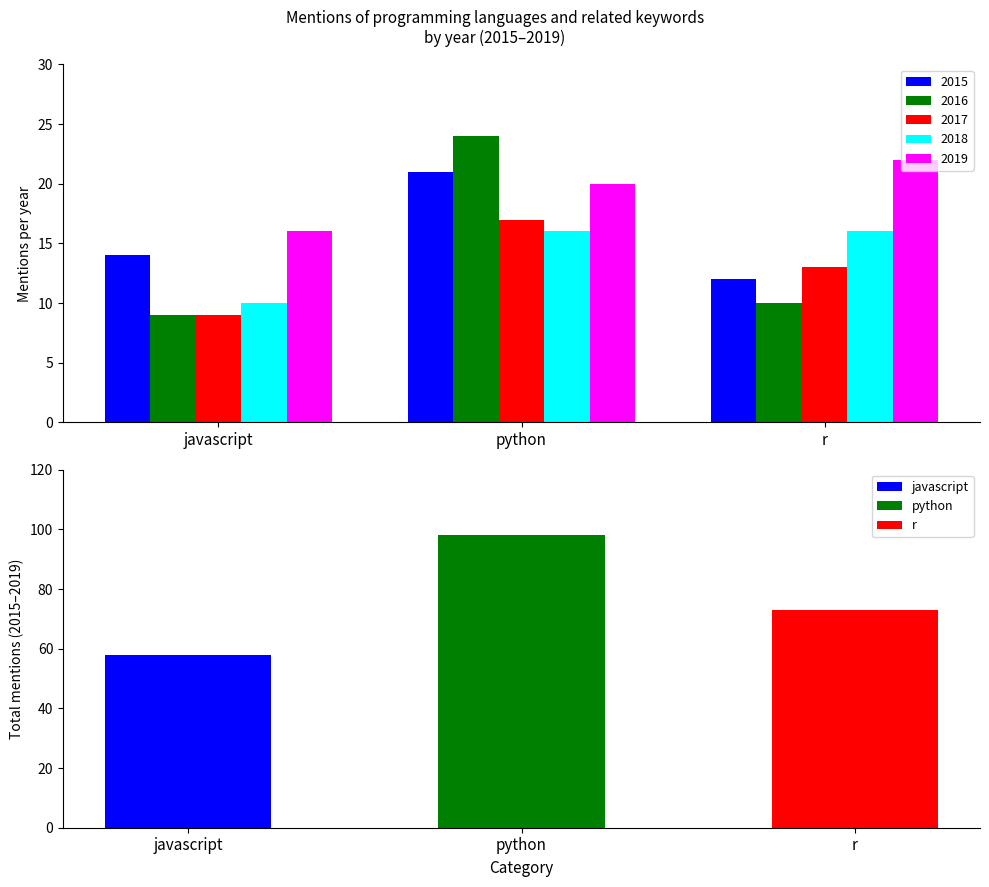

The 2019 series shows 16 at javascript. True or false?

True